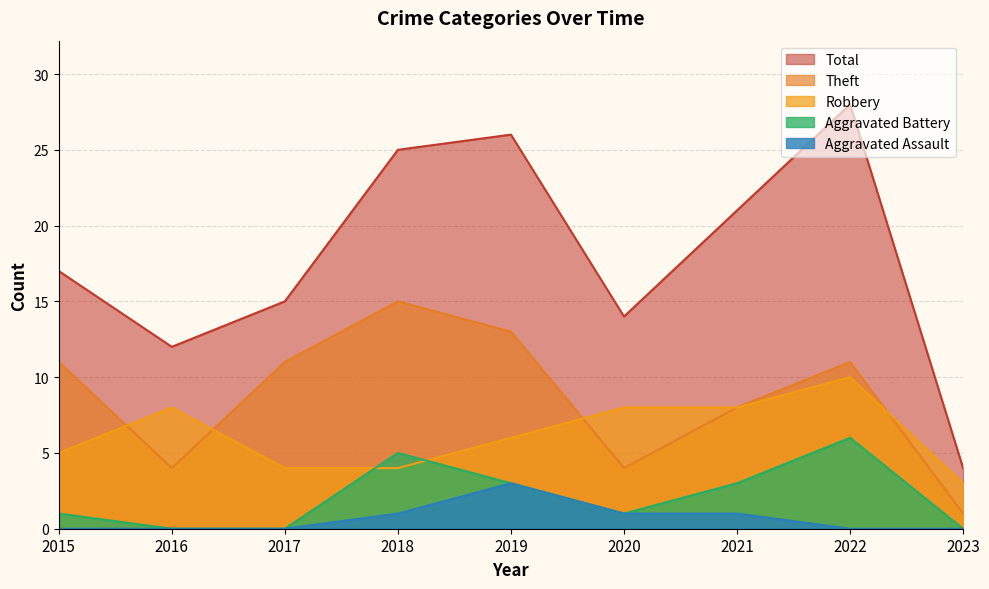

Count the number of categories in the chart.

9